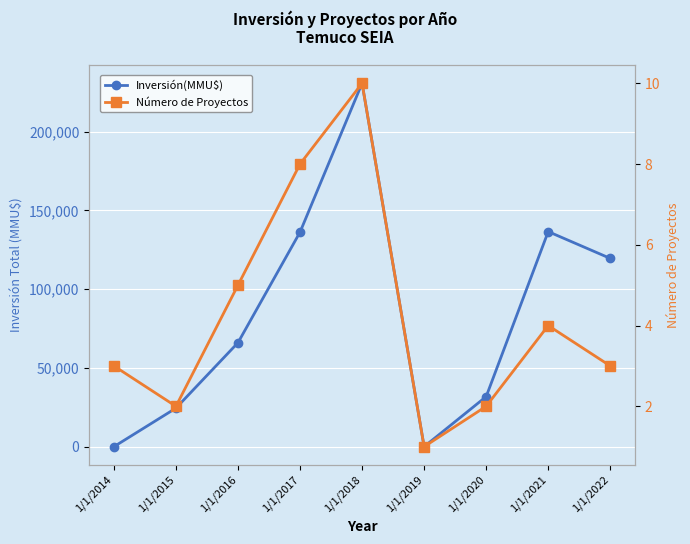

The Número de Proyectos series shows 4 at 1/1/2017. True or false?

False